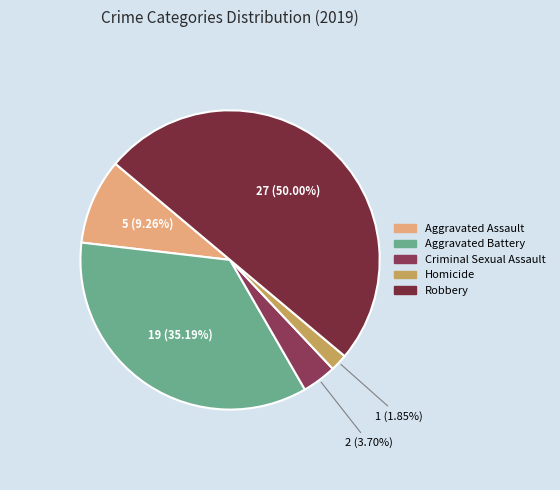

Which slice is the smallest?

Homicide